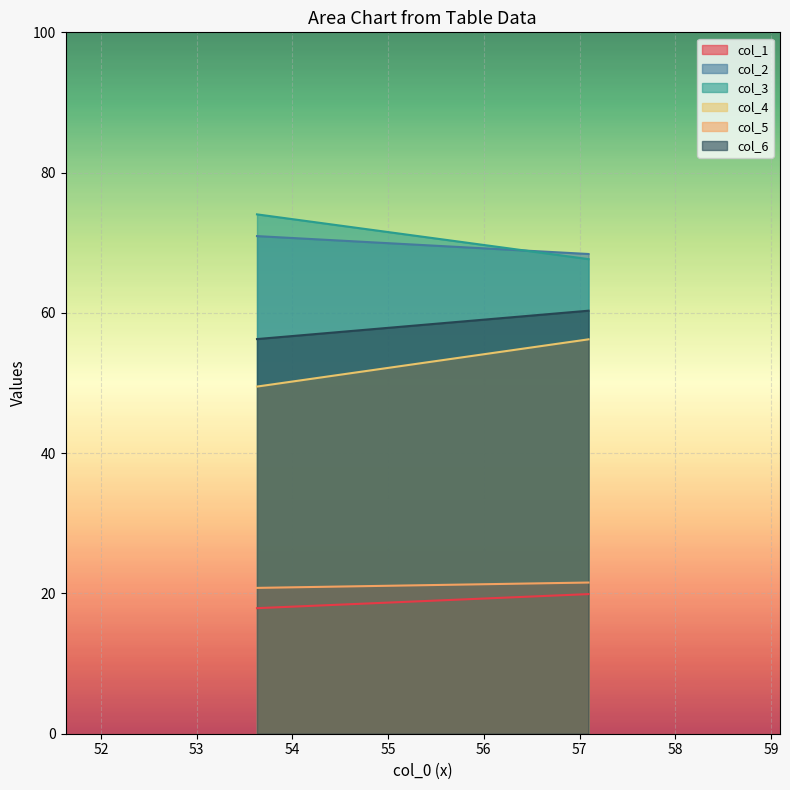

At which label does col_6 reach its minimum?

53.63020833